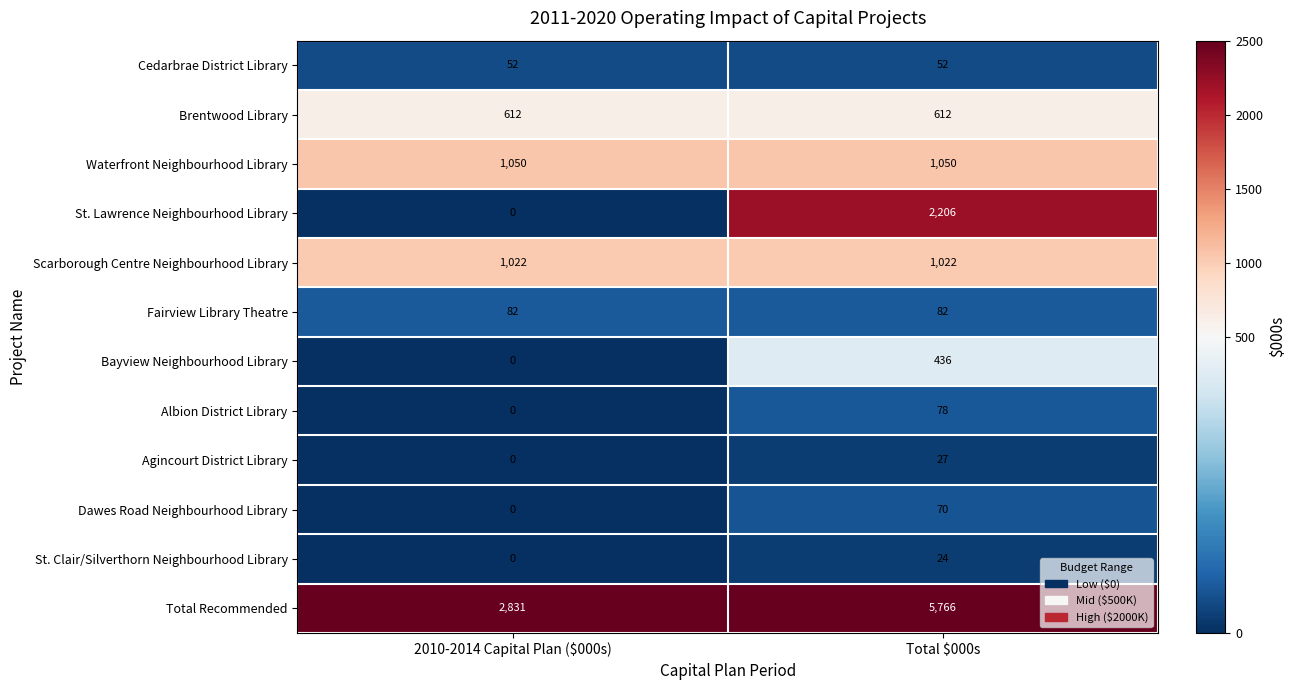

List the series in order of their peak value, highest first.

Total Recommended, St. Lawrence Neighbourhood Library, Waterfront Neighbourhood Library, Scarborough Centre Neighbourhood Library, Brentwood Library, Bayview Neighbourhood Library, Fairview Library Theatre, Albion District Library, Dawes Road Neighbourhood Library, Cedarbrae District Library, Agincourt District Library, St. Clair/Silverthorn Neighbourhood Library